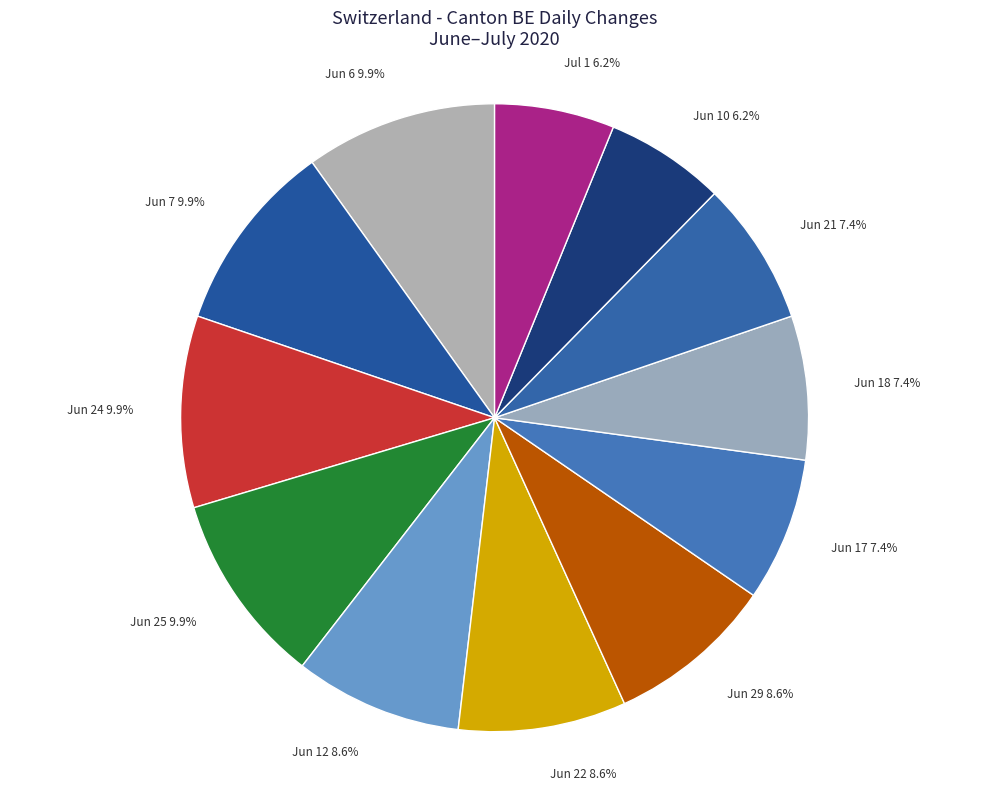

Approximately how many times larger is the value at Jun 17 compared to Jun 22?

0.9